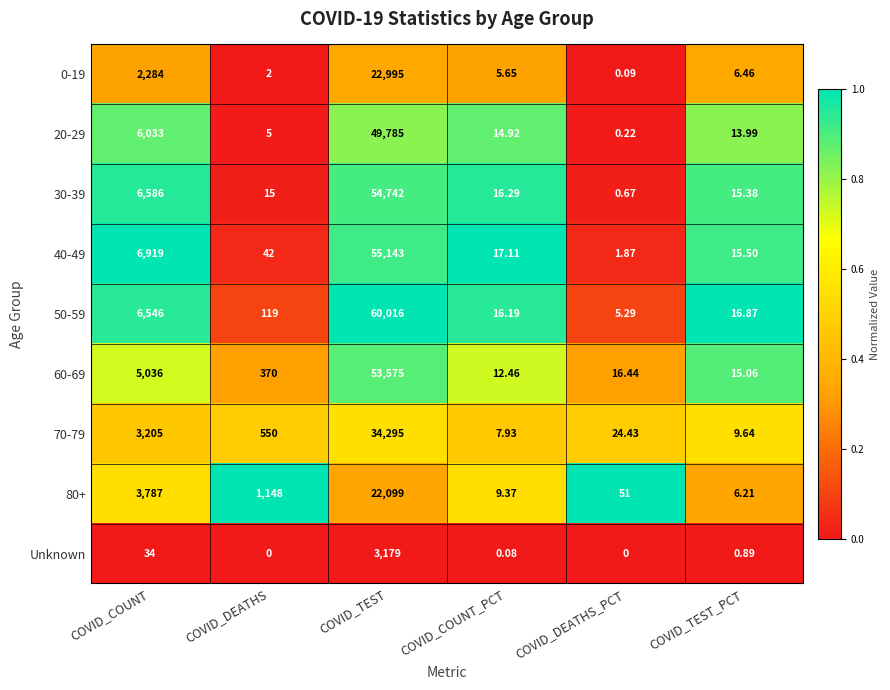

At how many categories does at least one series exceed 0?

6